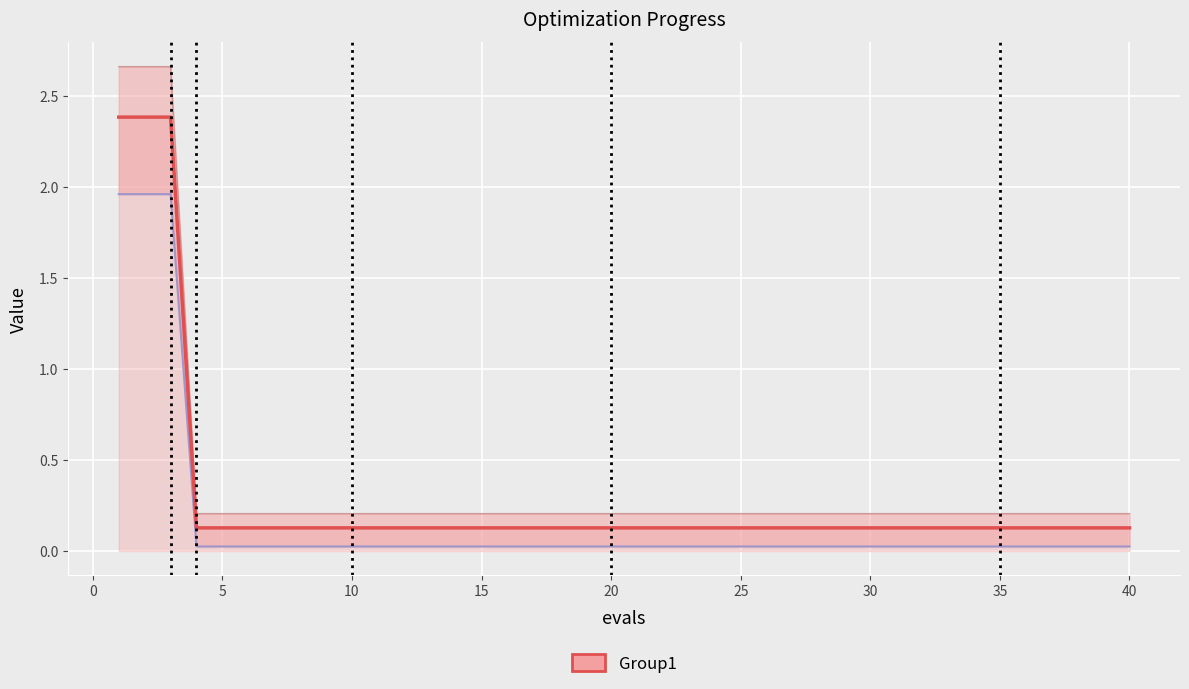

What is the greatest value displayed?

2.7